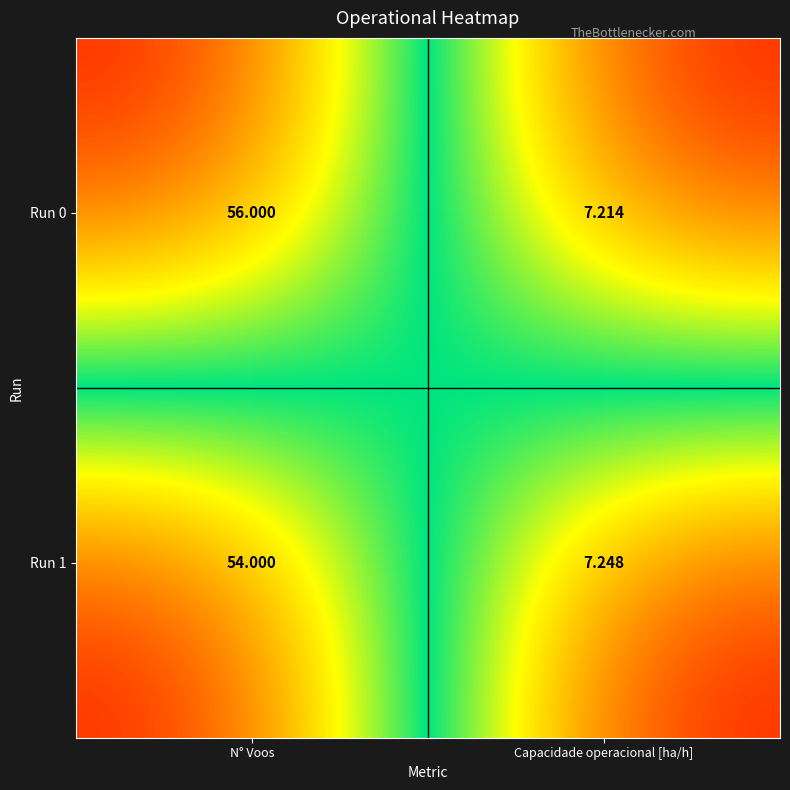

How many distinct data groups are displayed?

2